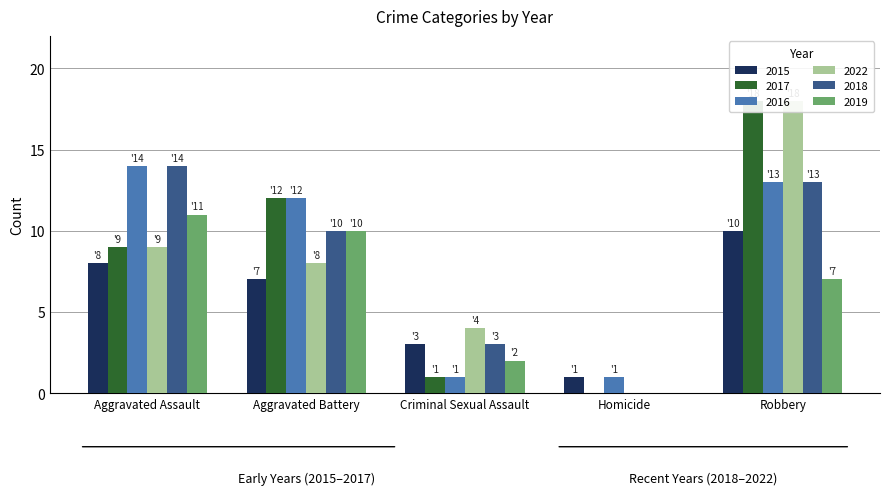

What is the sum of all 2019 values?

30